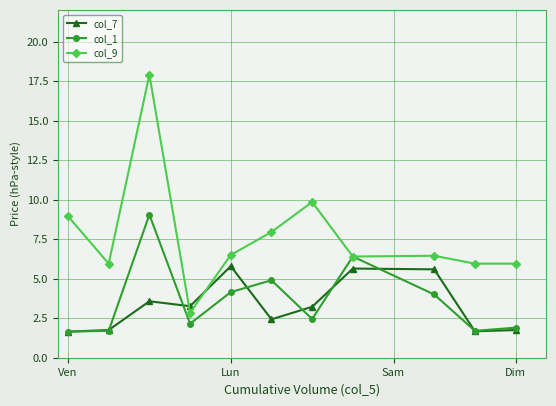

Which series has the largest total across all categories?

col_9